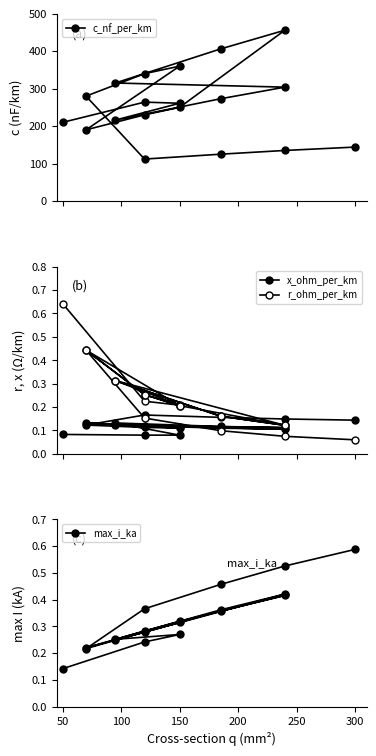

True or false: c_nf_per_km and x_ohm_per_km cross at least once.

False